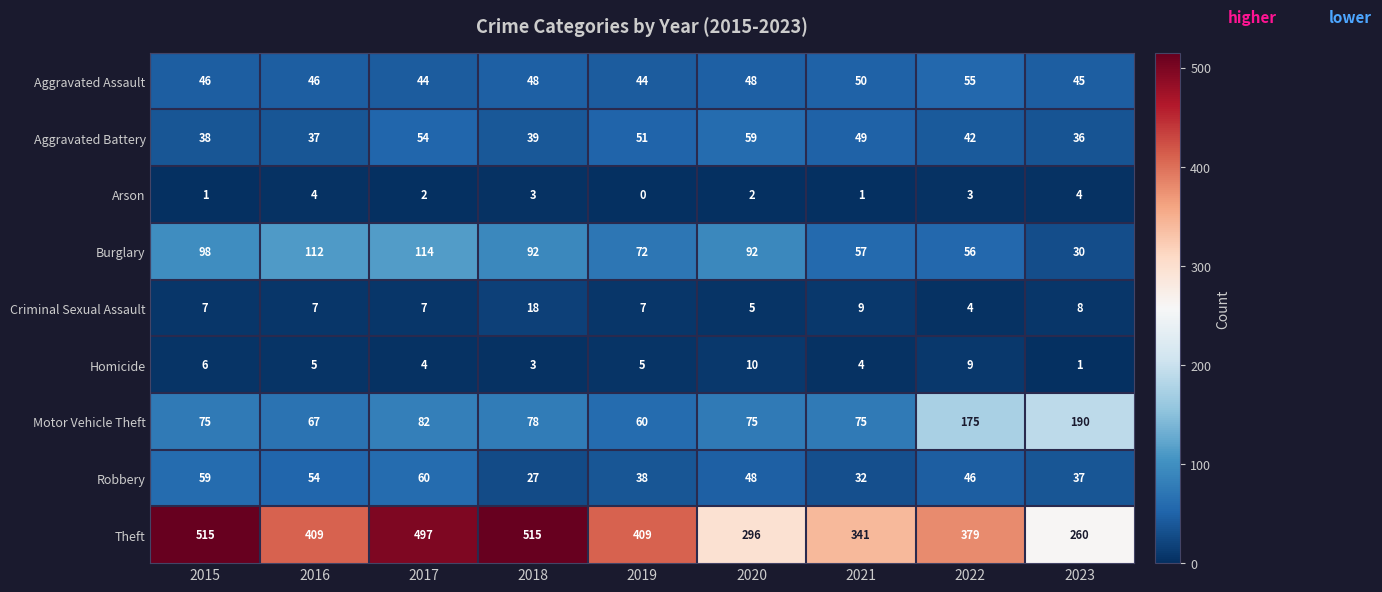

The value of Arson at 2020 is 3. True or false?

False